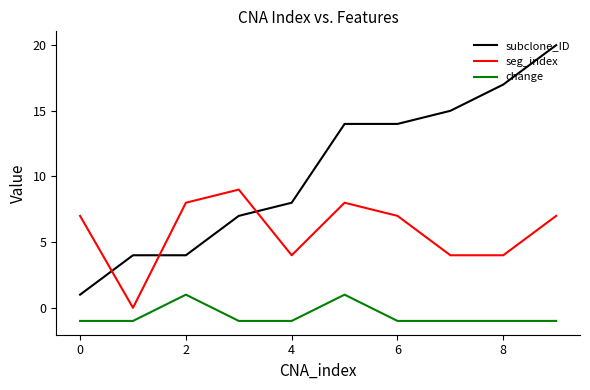

True or false: seg_index and change intersect in this chart.

False